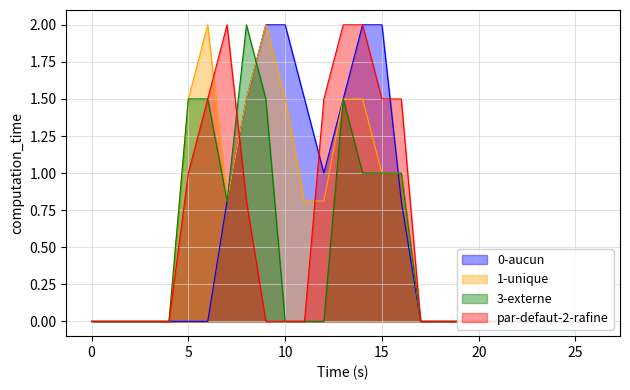

At how many categories does at least one series exceed 1?

12